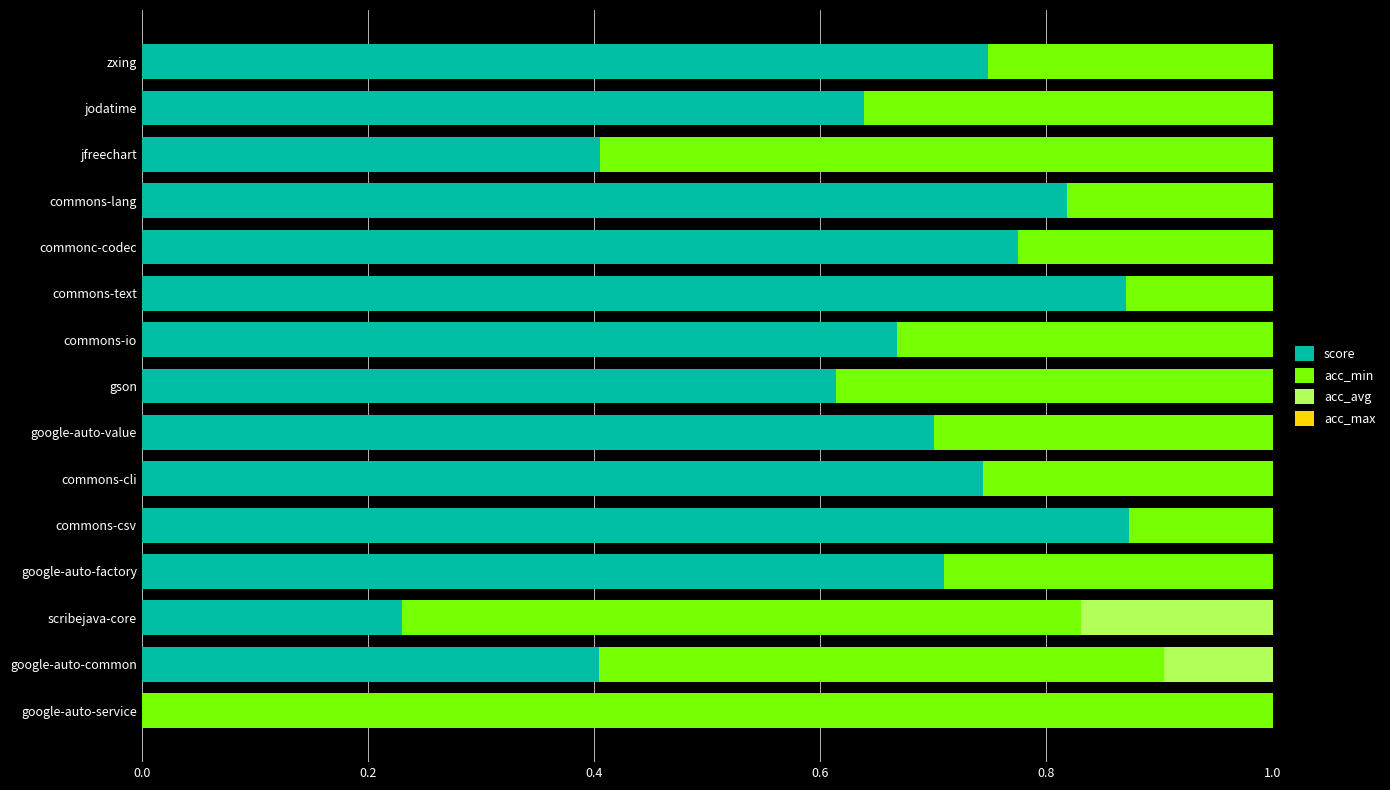

How many groups of bars are there?

15